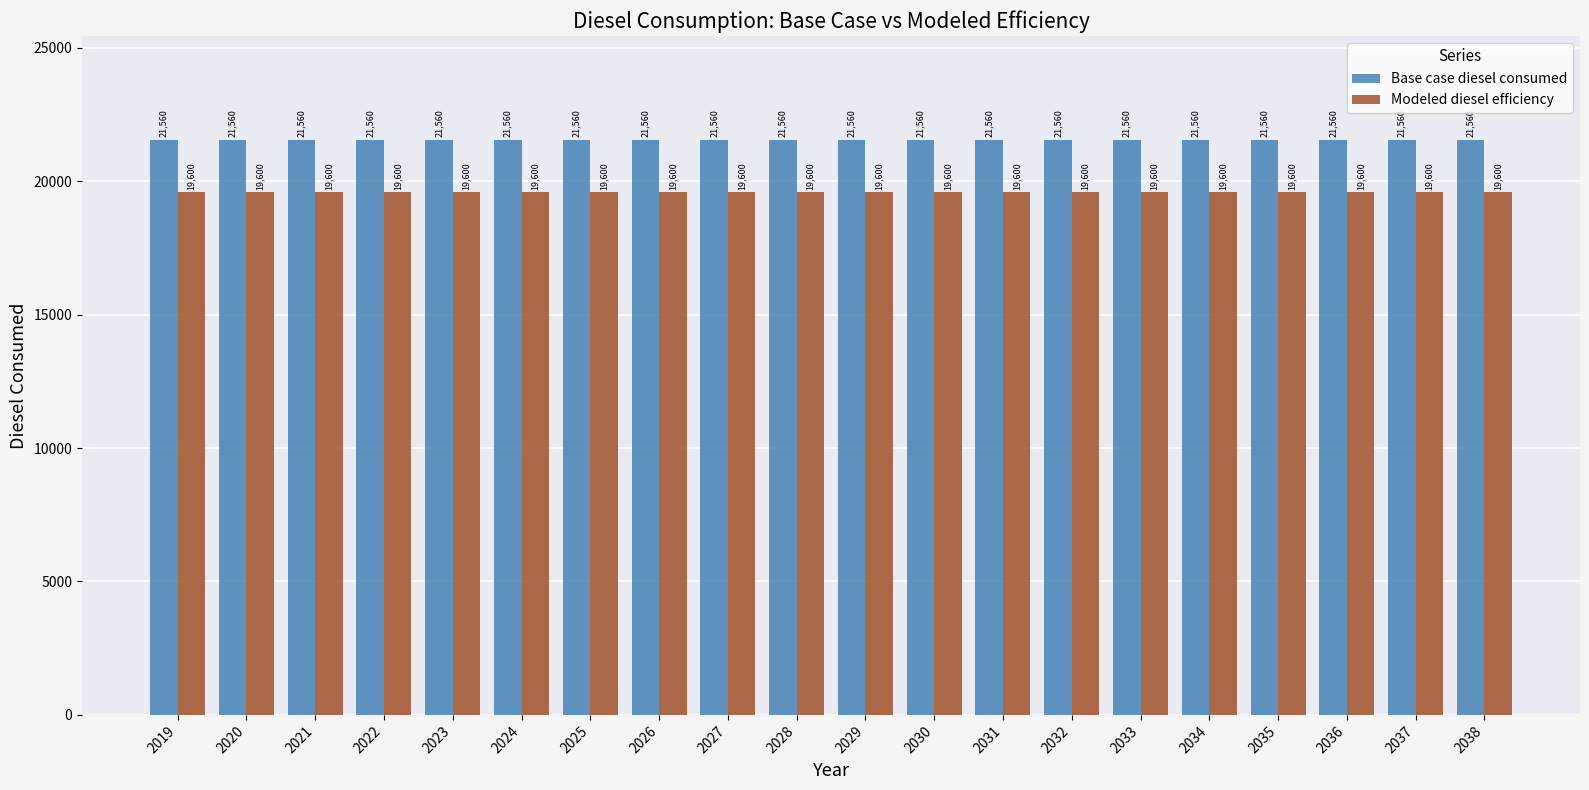

At 2036, list the series in order from largest to smallest.

Base case diesel consumed, Modeled diesel efficiency